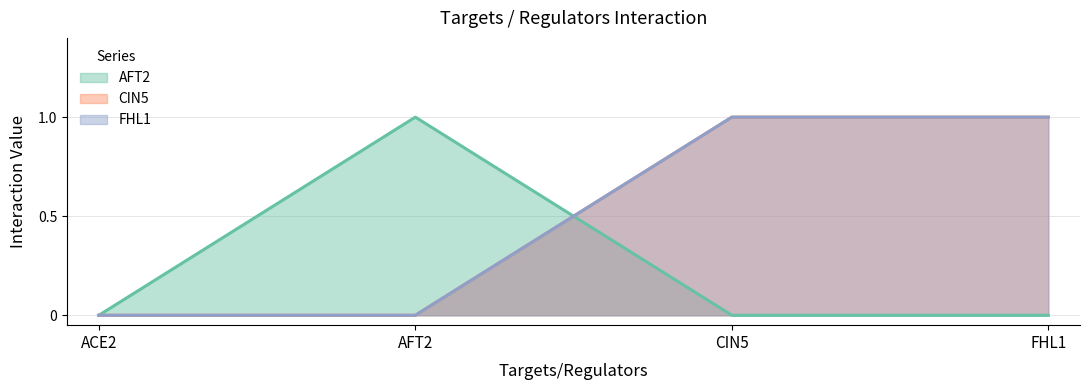

At which category does the chart reach its peak across all series?

AFT2